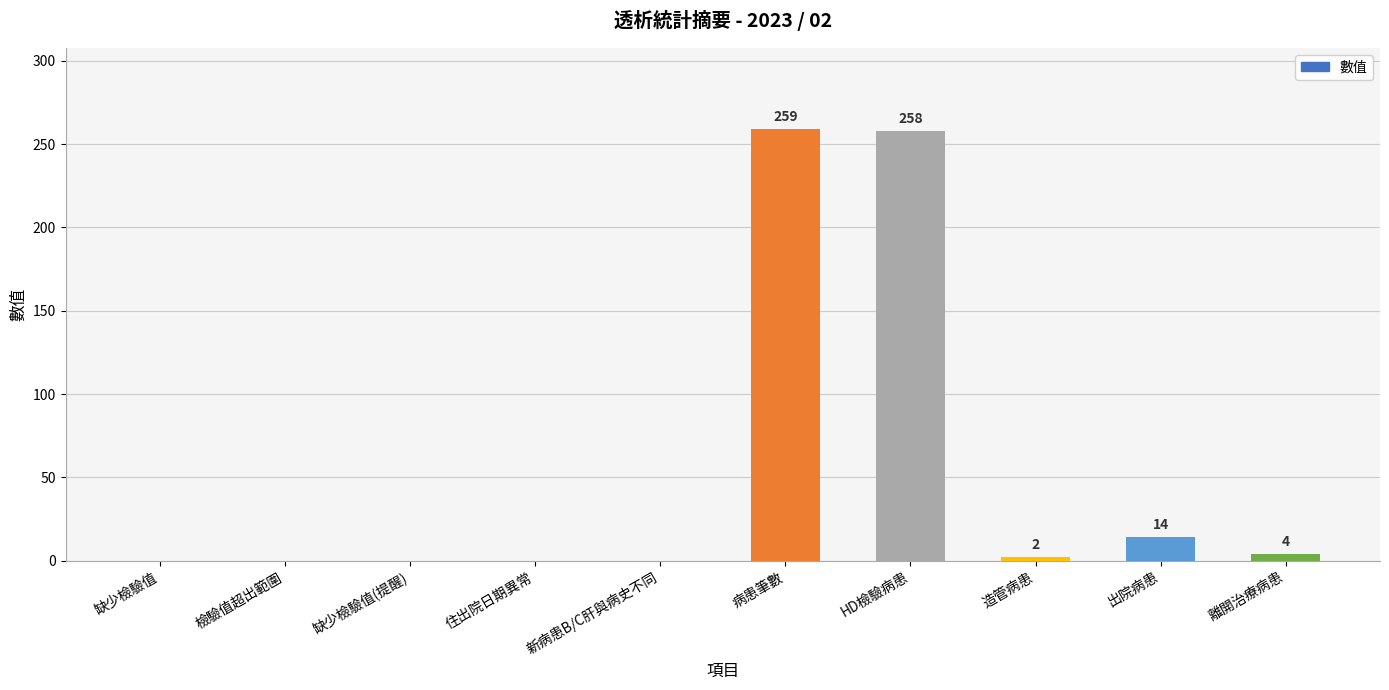

At which label does the data first exceed 2?

病患筆數